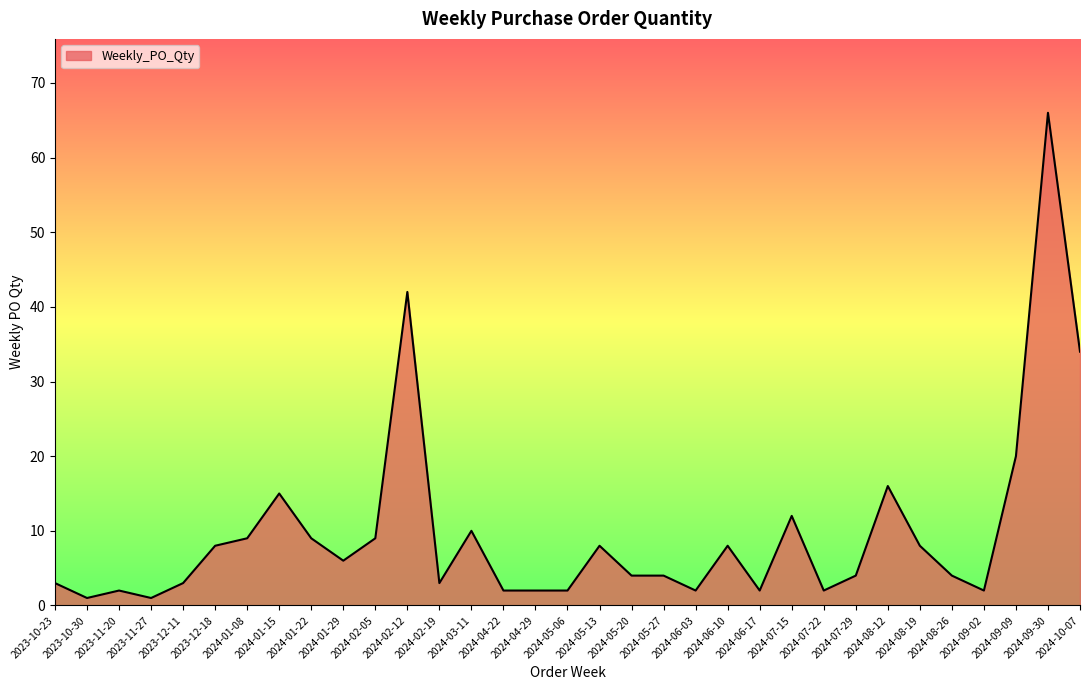

Does the chart have visible grid lines?

No